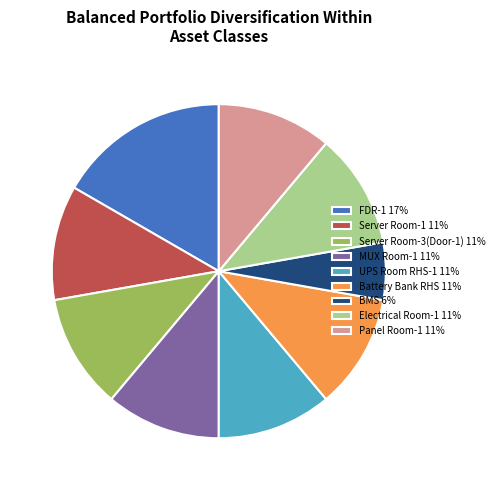

Is there any slice that represents more than half of the pie?

No